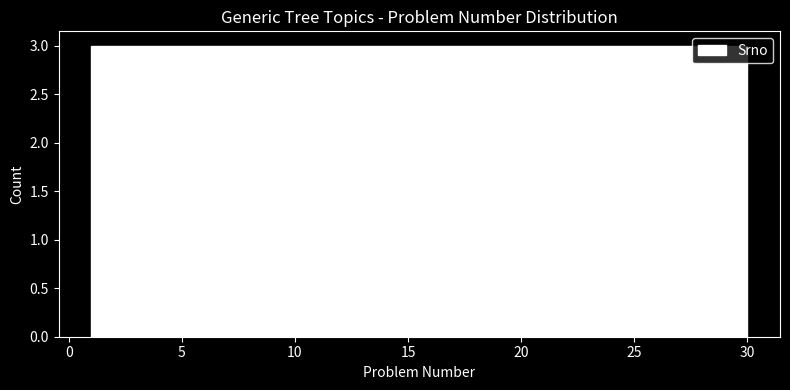

What is the height of the bar covering 12.6 to 15.5 on the x-axis? Neither the bar edges nor the heights are printed on the chart, so give them approximately, as read against the axes.

3